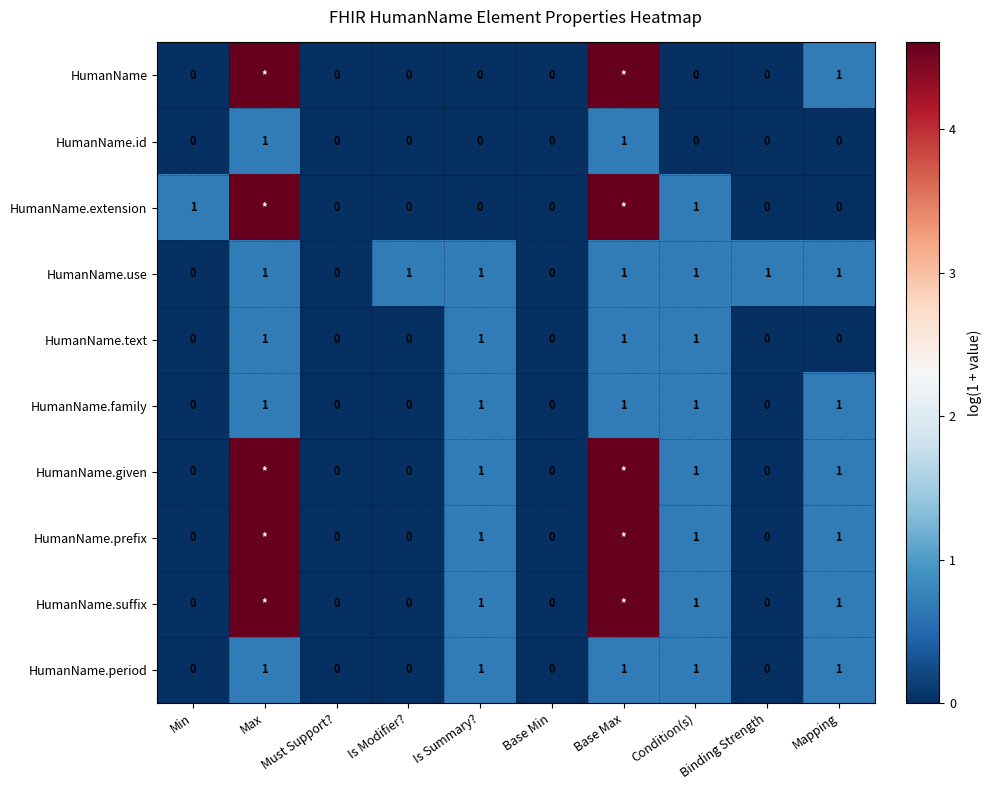

Is the value of HumanName.given at Min greater than the value of HumanName.period at Max?

No